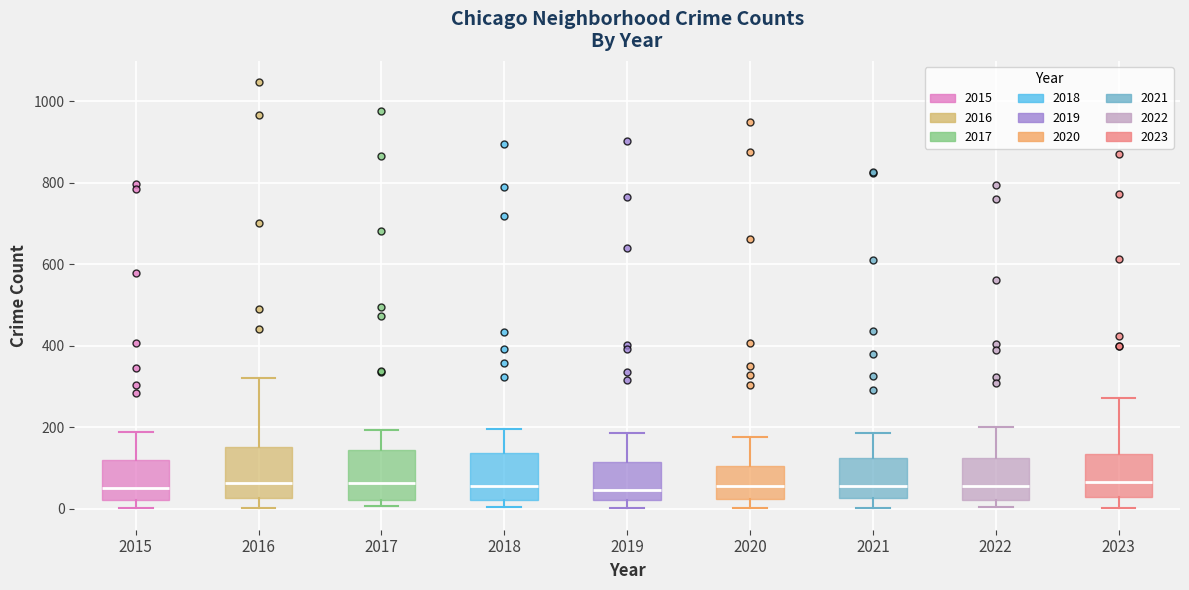

Where is the upper edge of the box at x = 2017 on the y-axis? The values are not printed on the chart, so give them approximately, as read against the axis.

140